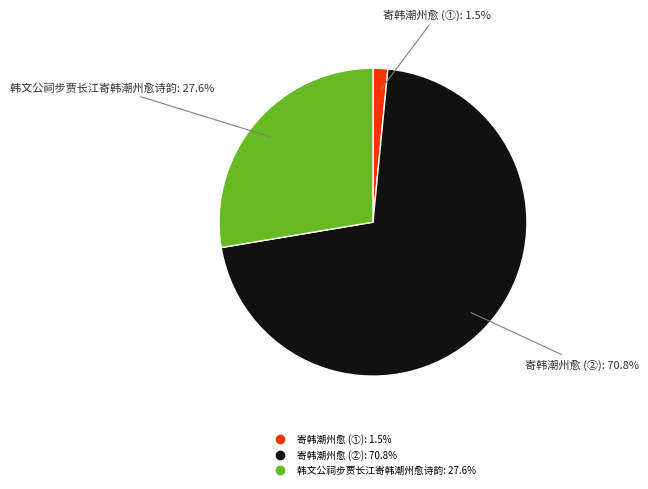

Count the number of slices in the pie.

3